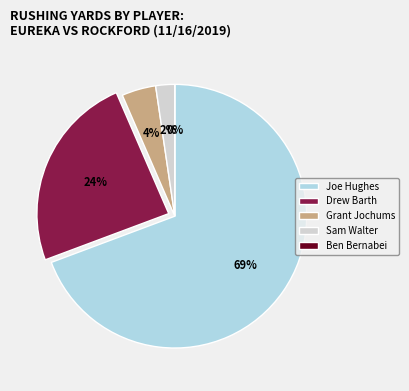

True or false: Drew Barth accounts for 24% of the total.

True